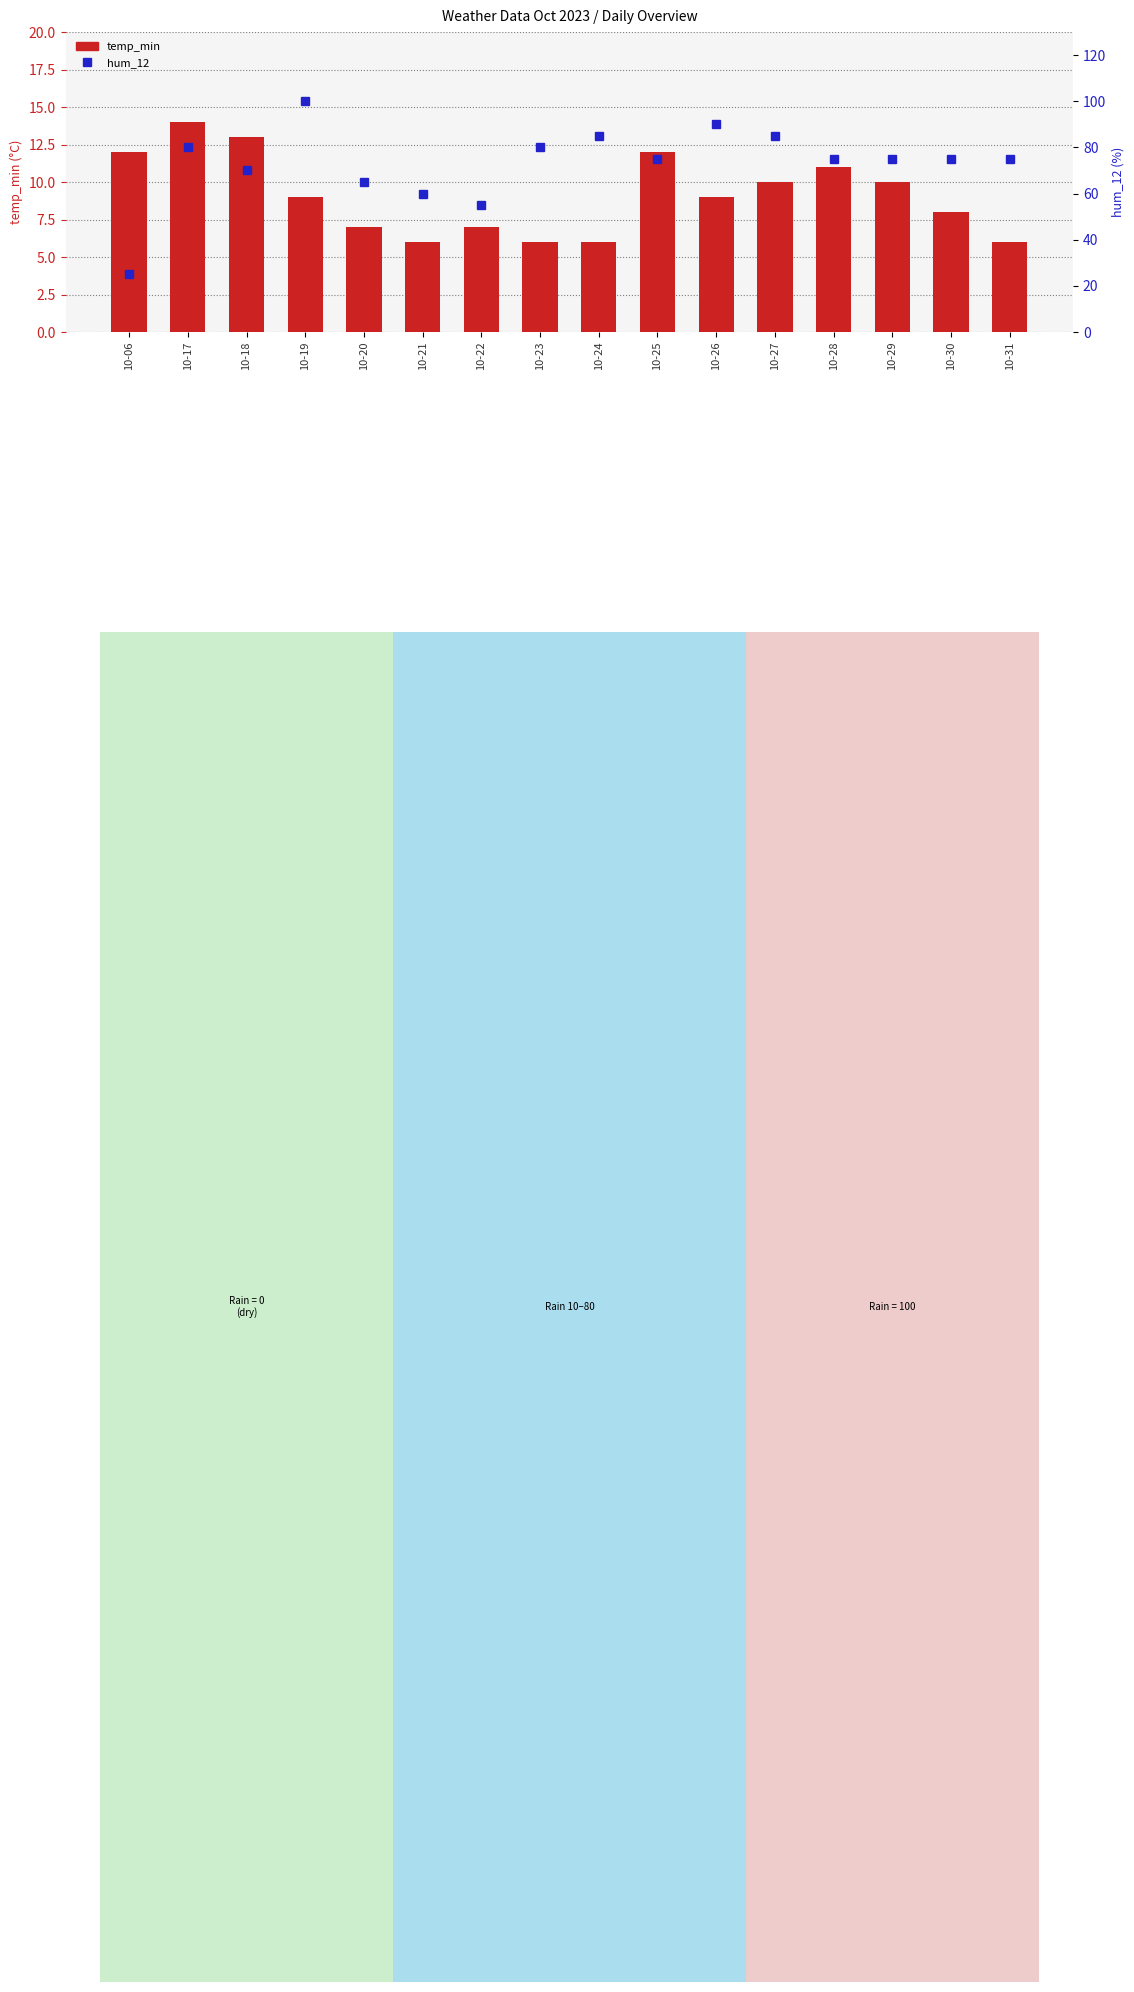

What is the value of the temp_min bar at the 3rd from the left?

13